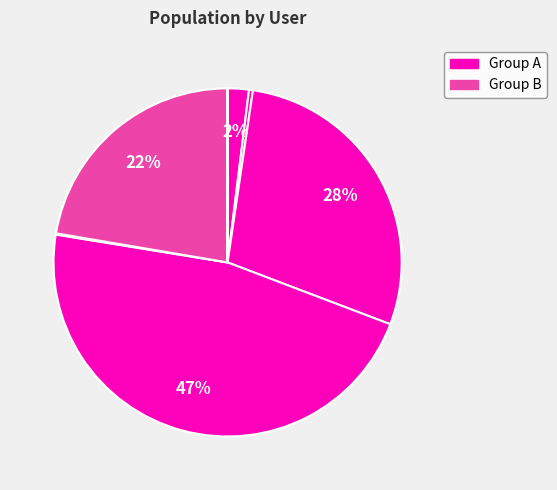

How many segments does this pie chart have?

8